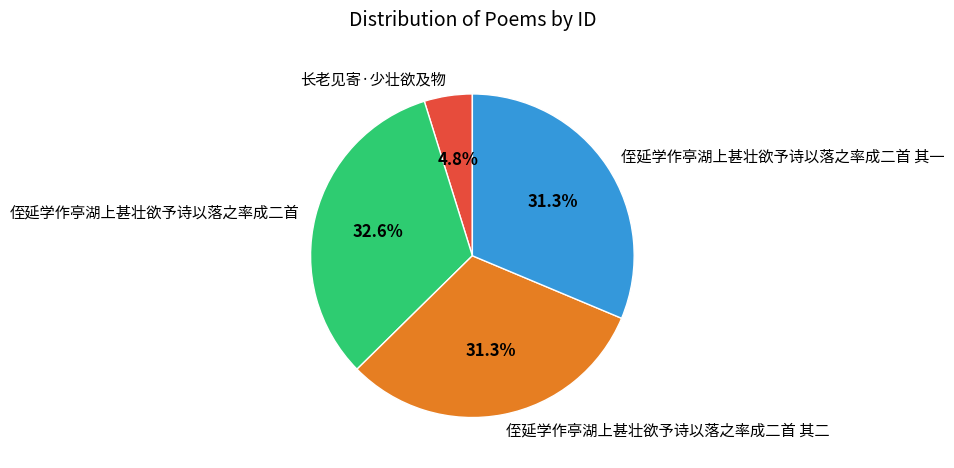

What is the ratio of the value at 侄延学作亭湖上甚壮欲予诗以落之率成二首 其二 to the value at 侄延学作亭湖上甚壮欲予诗以落之率成二首 其一?

1.0